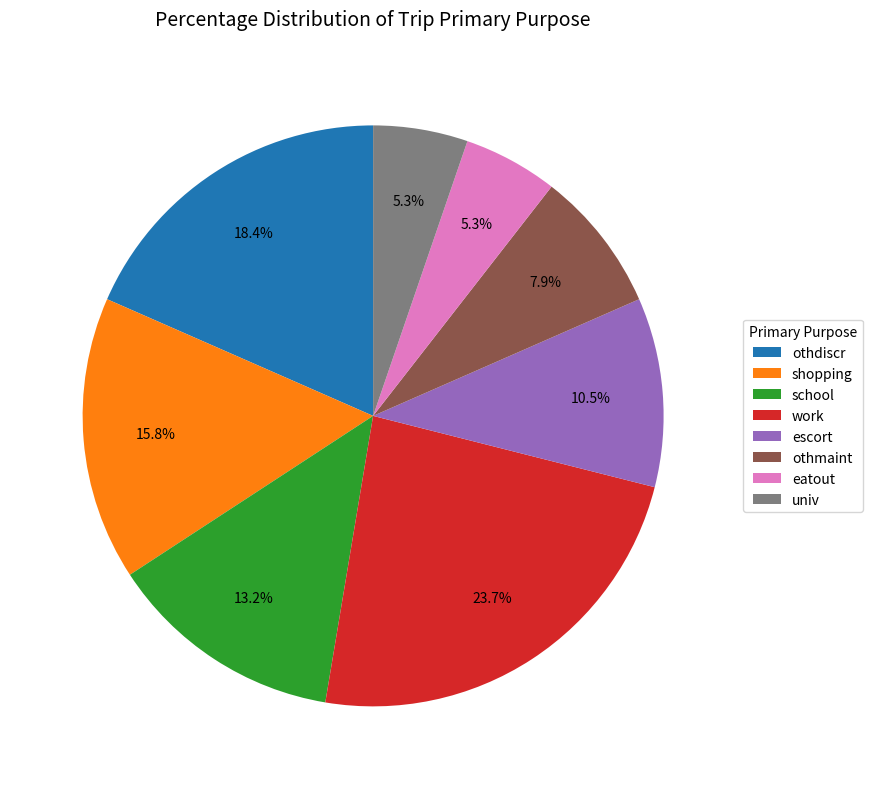

Which has a higher value, escort or eatout?

escort